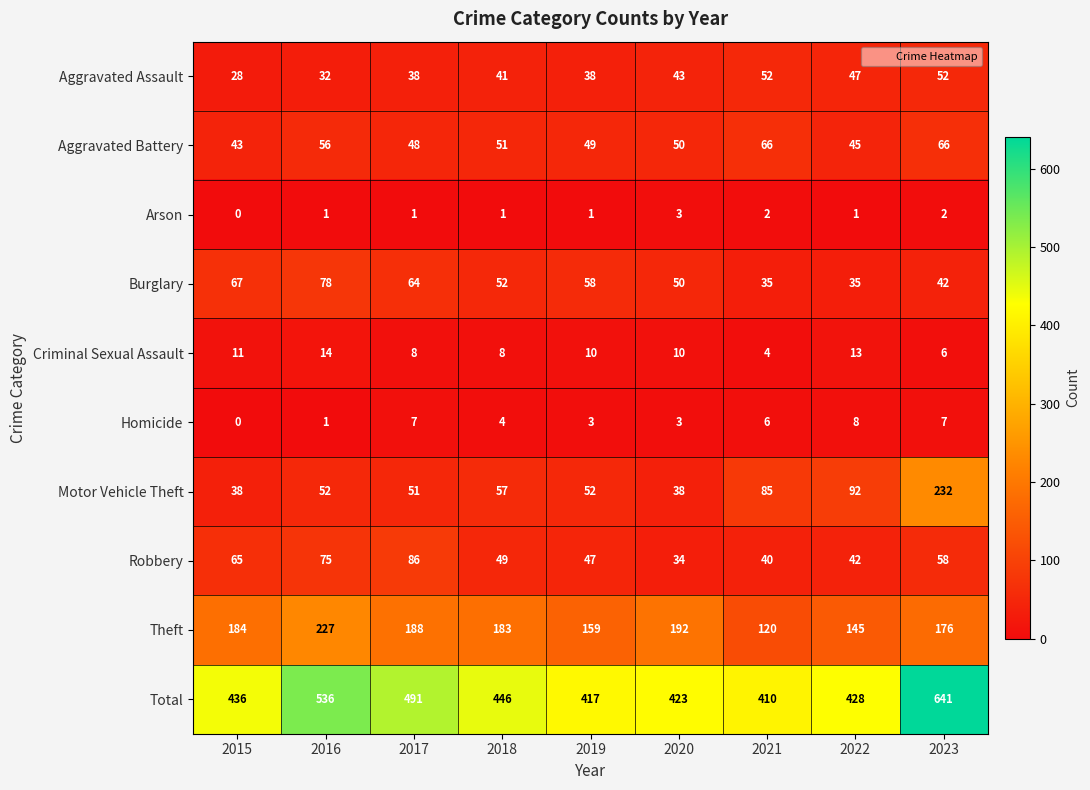

At which label is Burglary closest to 56?

2019